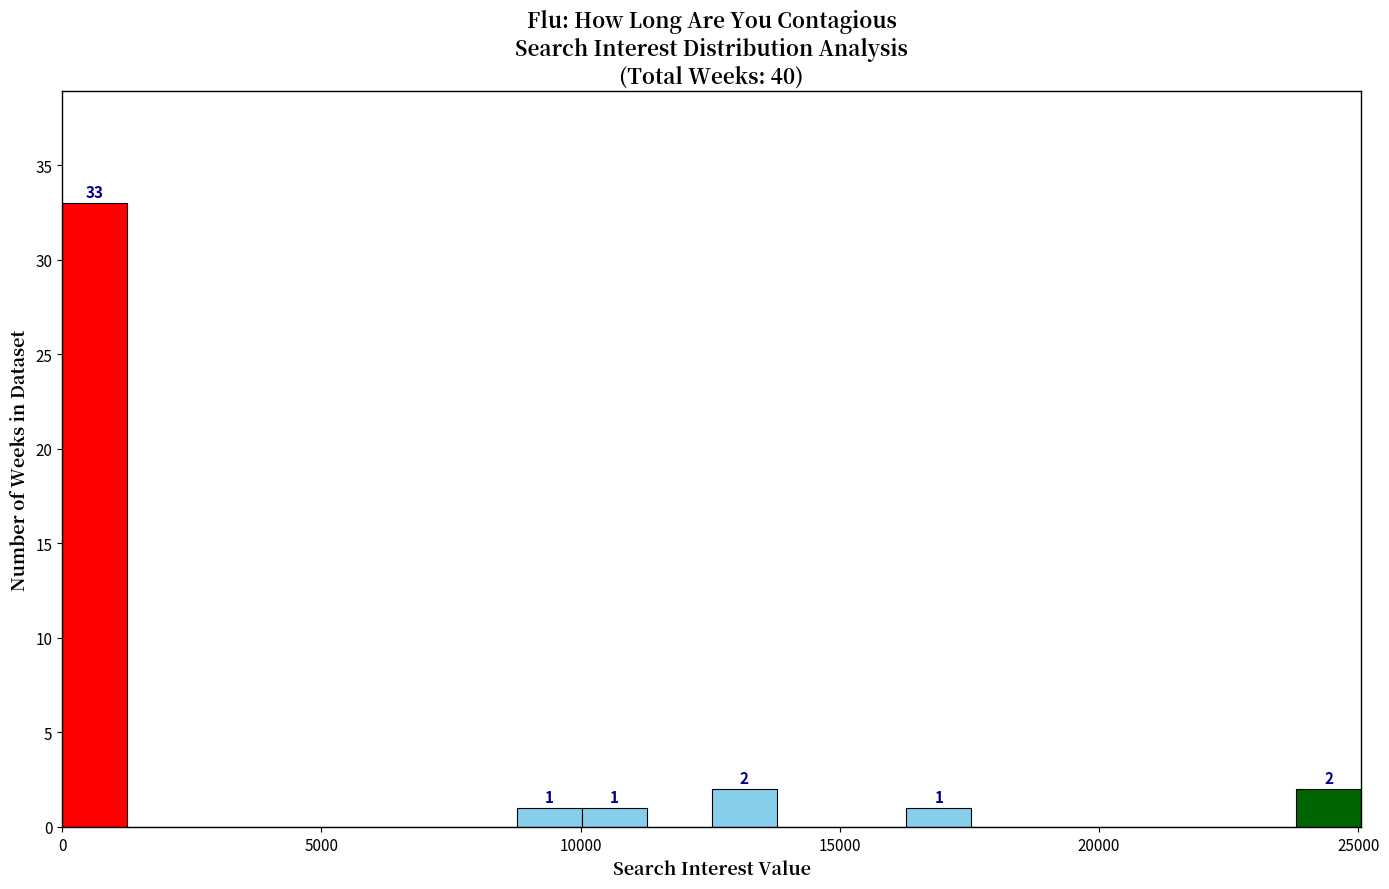

Read against the x-axis, roughly where is the centre of the tallest bar?

500